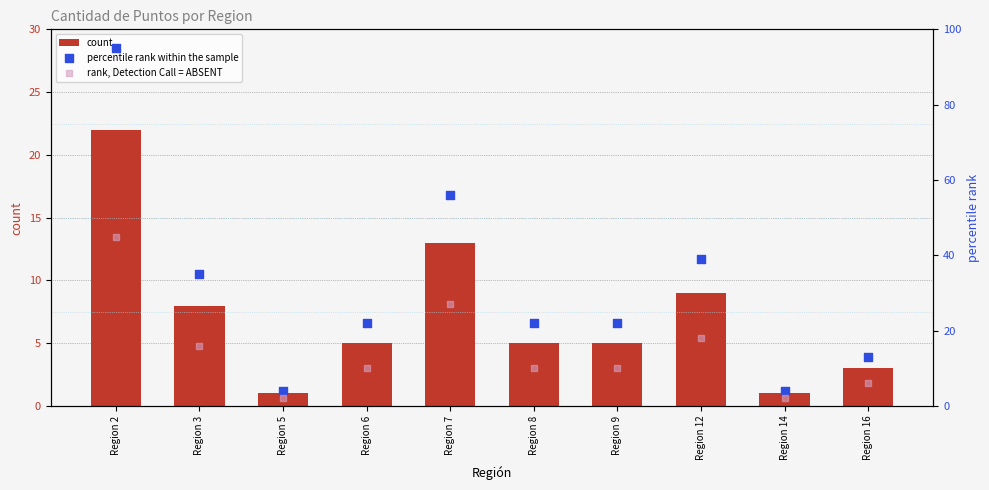

At which category is the sum across all series the highest?

Region 2